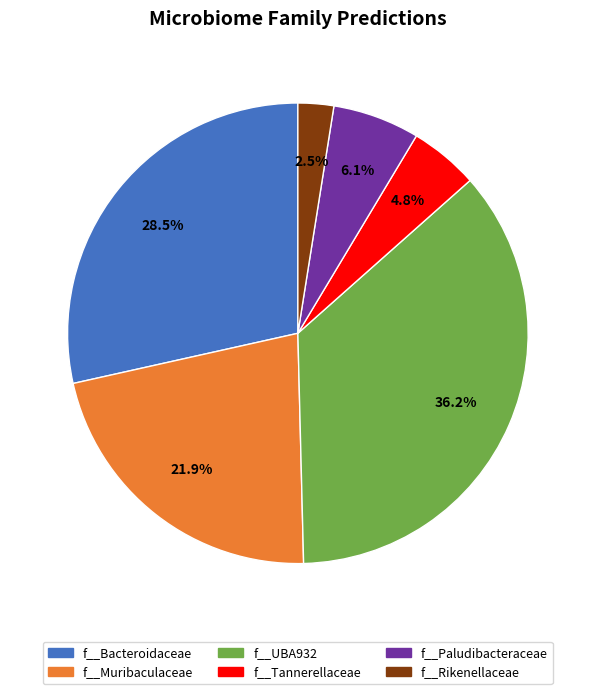

Which has a higher value, f__Paludibacteraceae or f__Tannerellaceae?

f__Paludibacteraceae